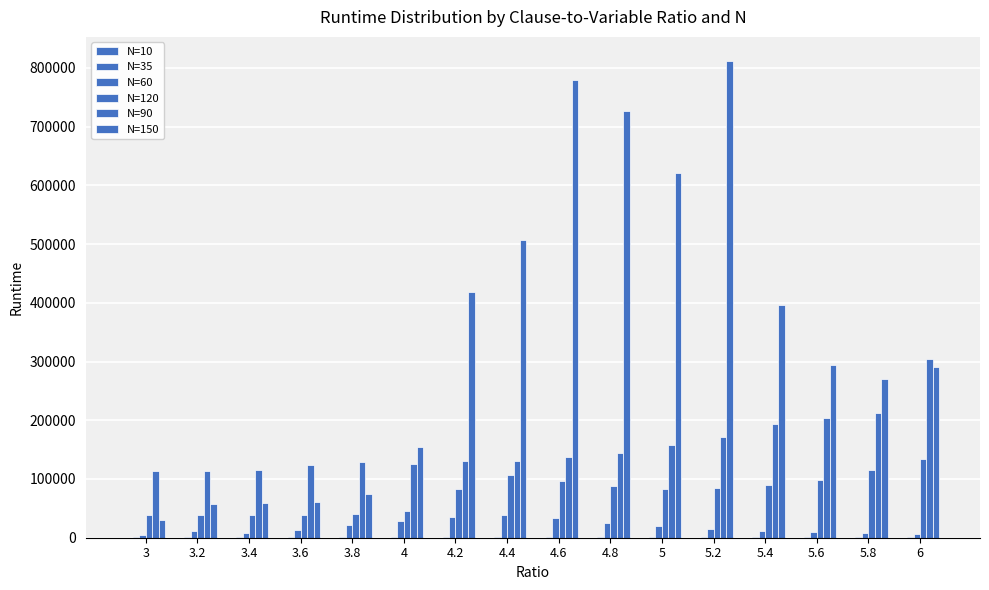

At which label is N=120 closest to 86090?

5.2